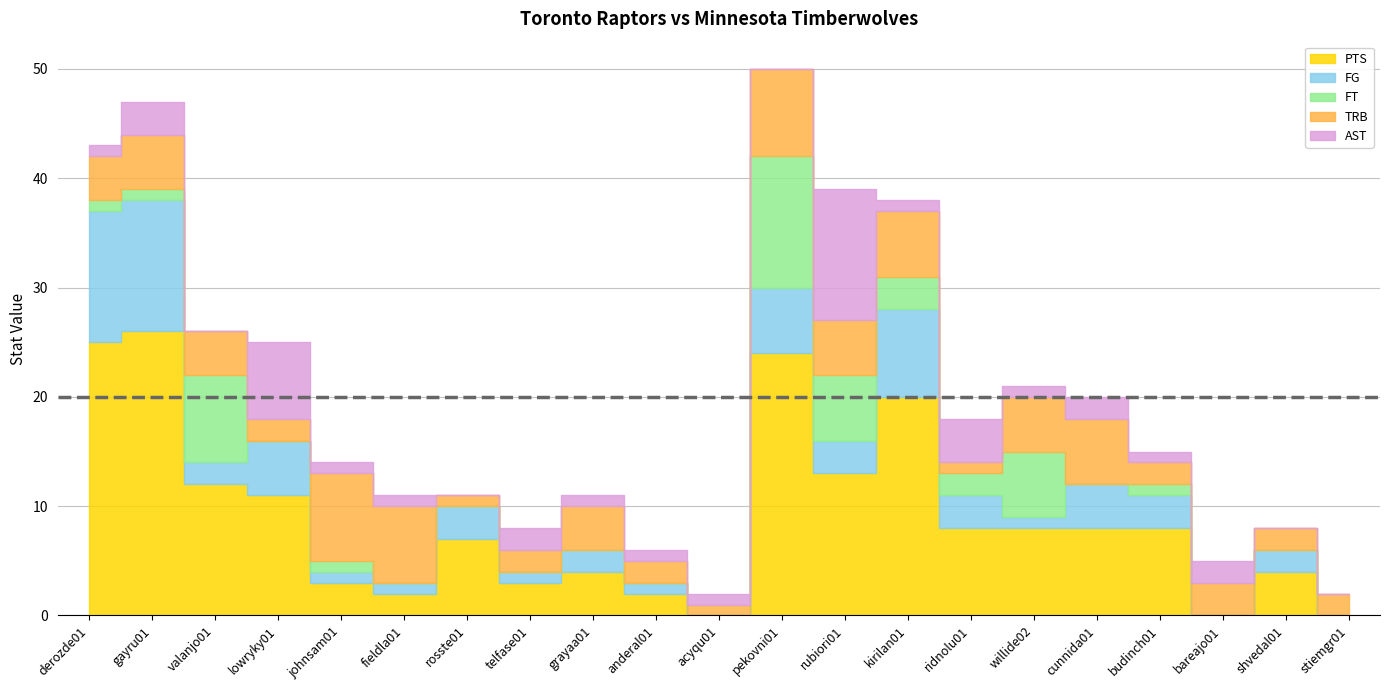

What is the total value across all series at derozde01?

43